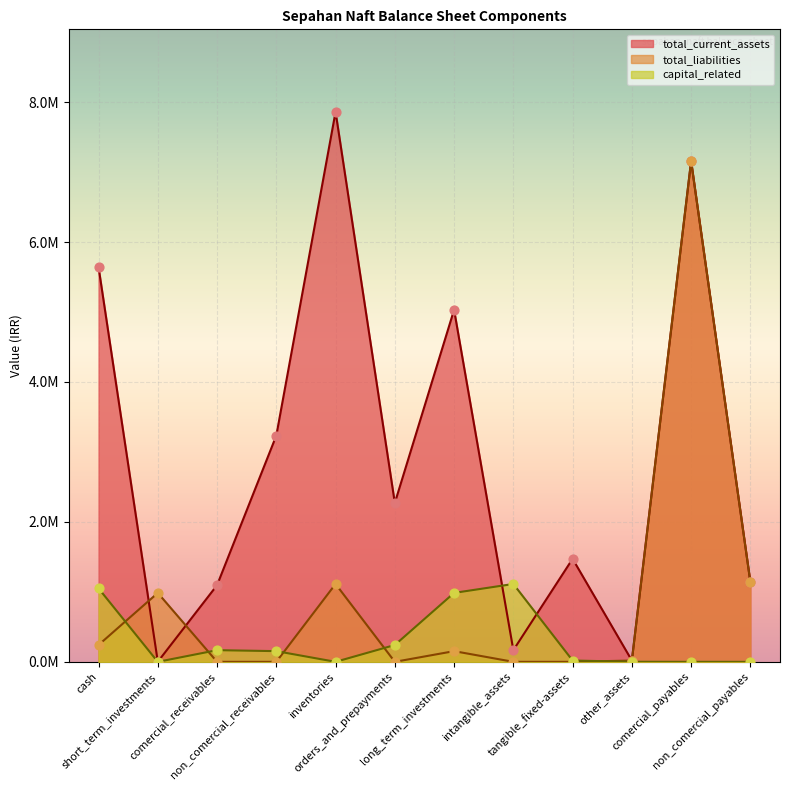

Which series contains the highest Y value?

total_current_assets